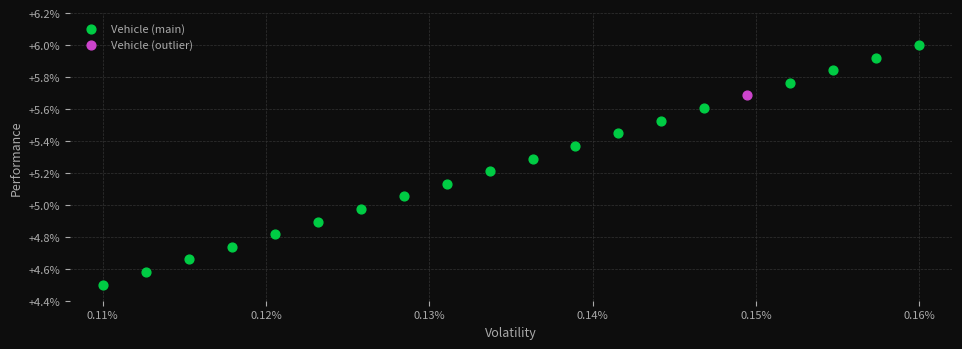

What are all the series names shown in the legend?

Vehicle (main), Vehicle (outlier)